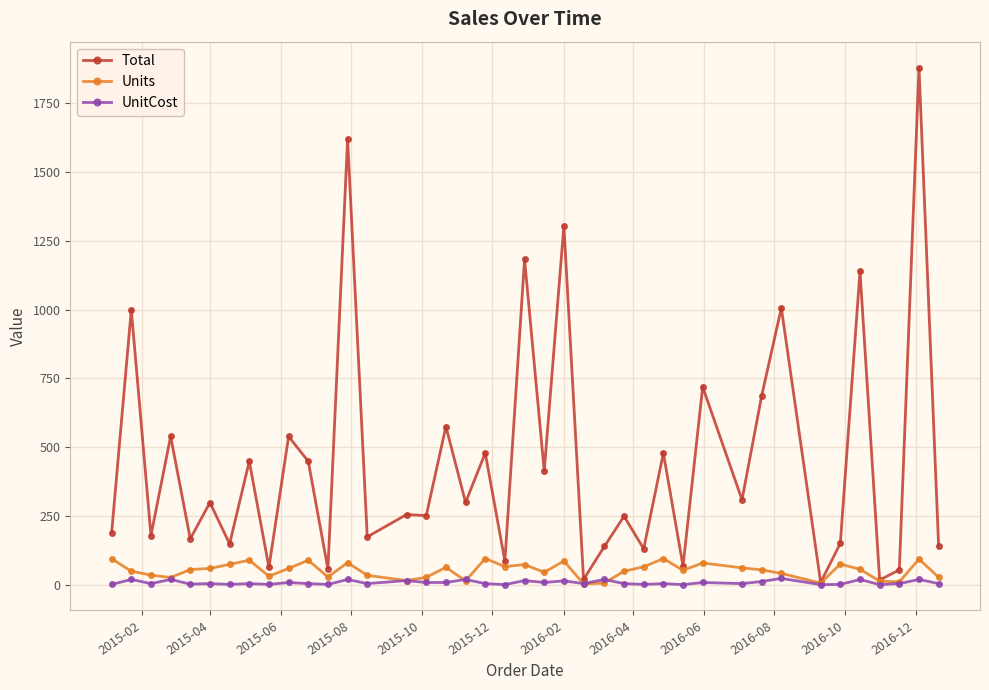

Is this an area chart (filled region under the line)?

No